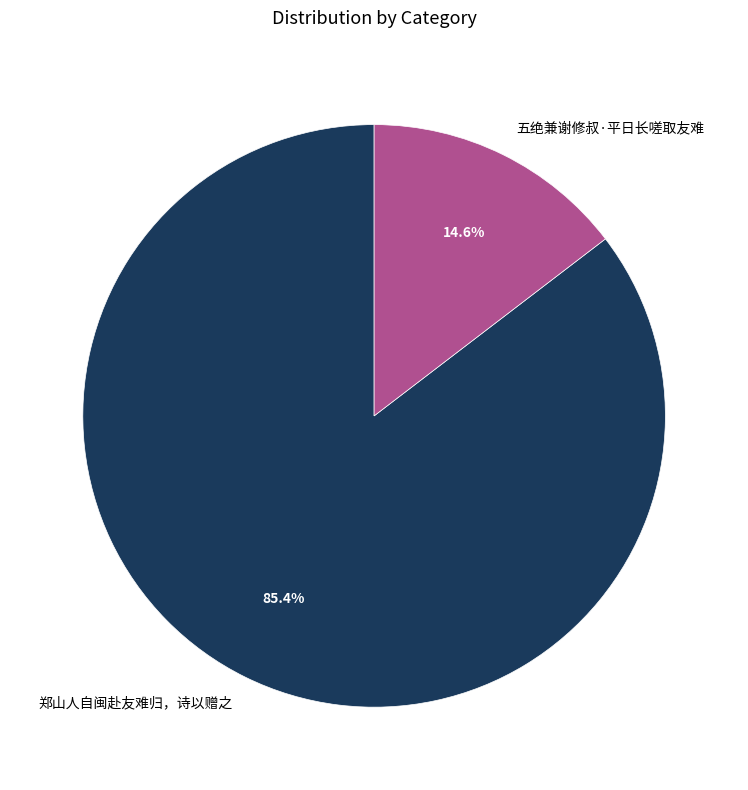

Count the number of slices in the pie.

2